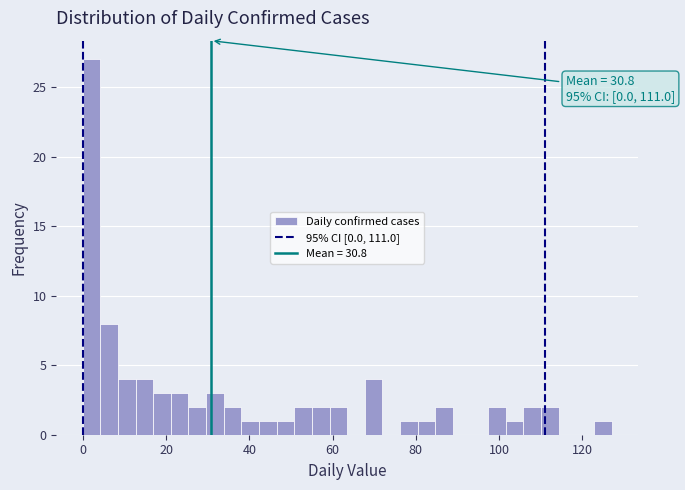

Around what value on the x-axis is the tallest bar? Give the approximate position of its centre, as read against the axis.

2